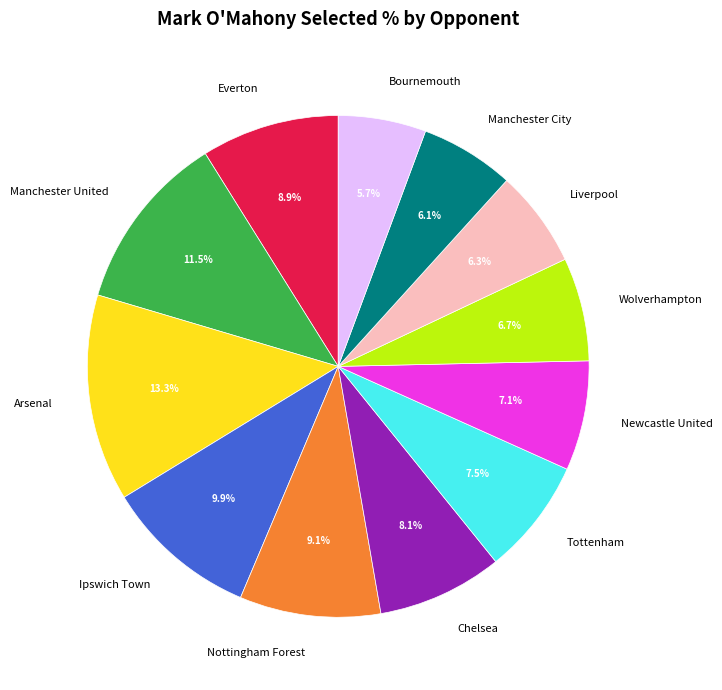

Is it true that Manchester City is 6% of the pie?

True